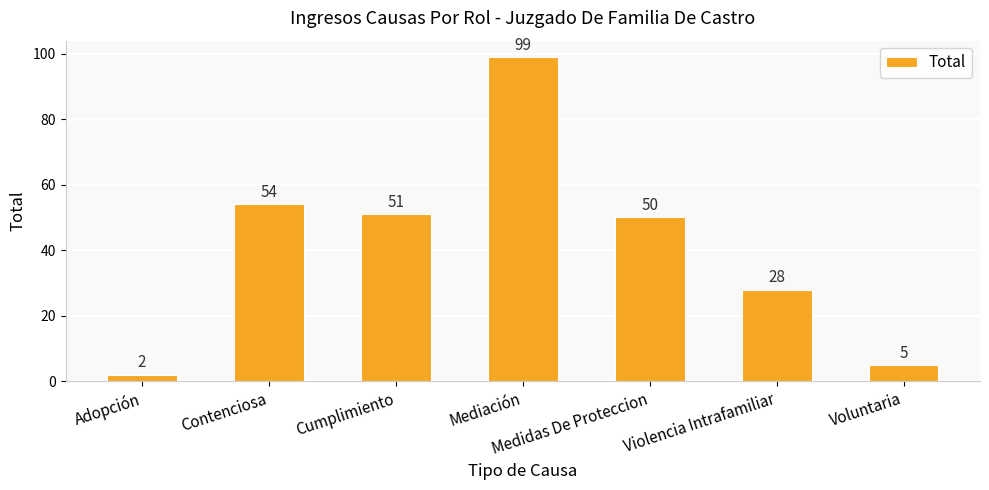

What is the greatest value displayed?

99